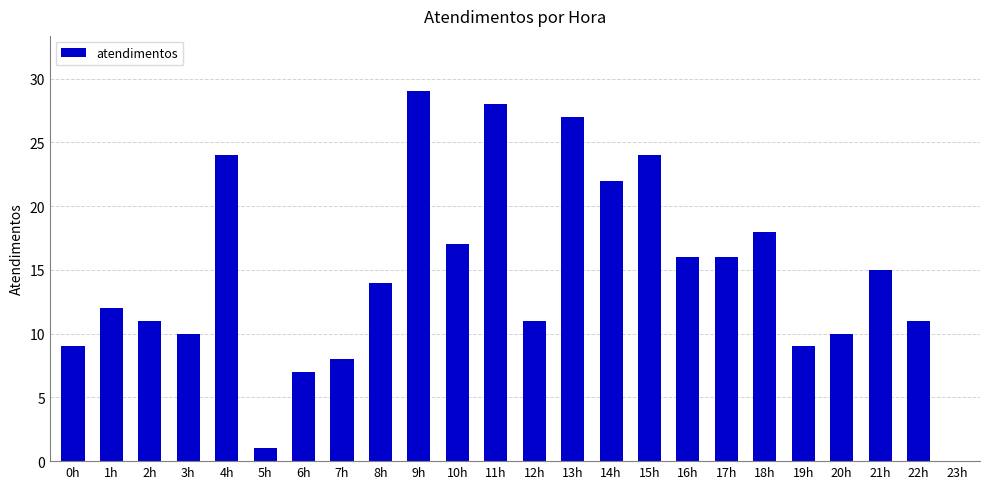

What is the maximum value shown in the chart?

29